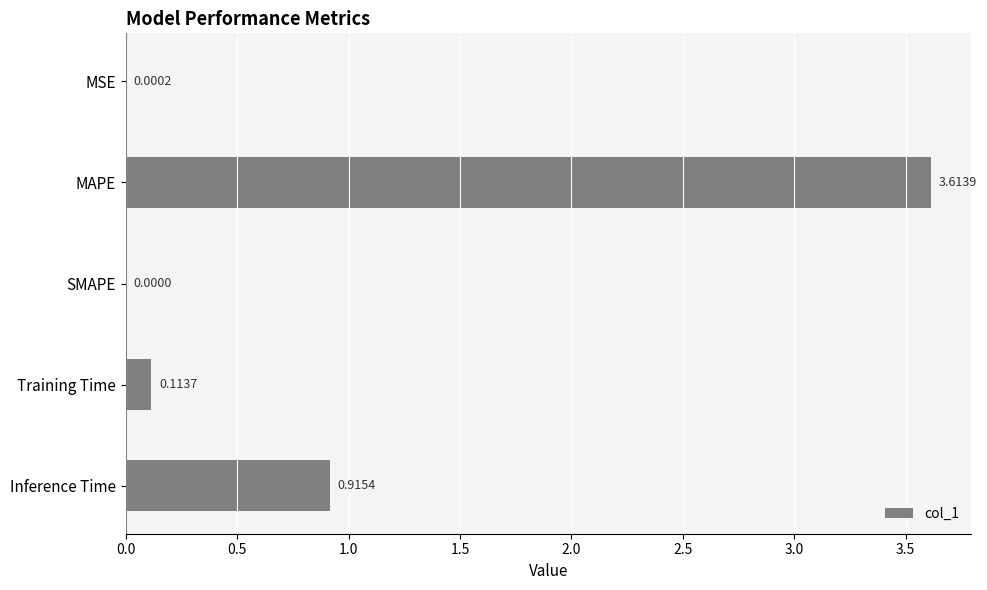

What is the change in value from MAPE to Inference Time?

-2.7